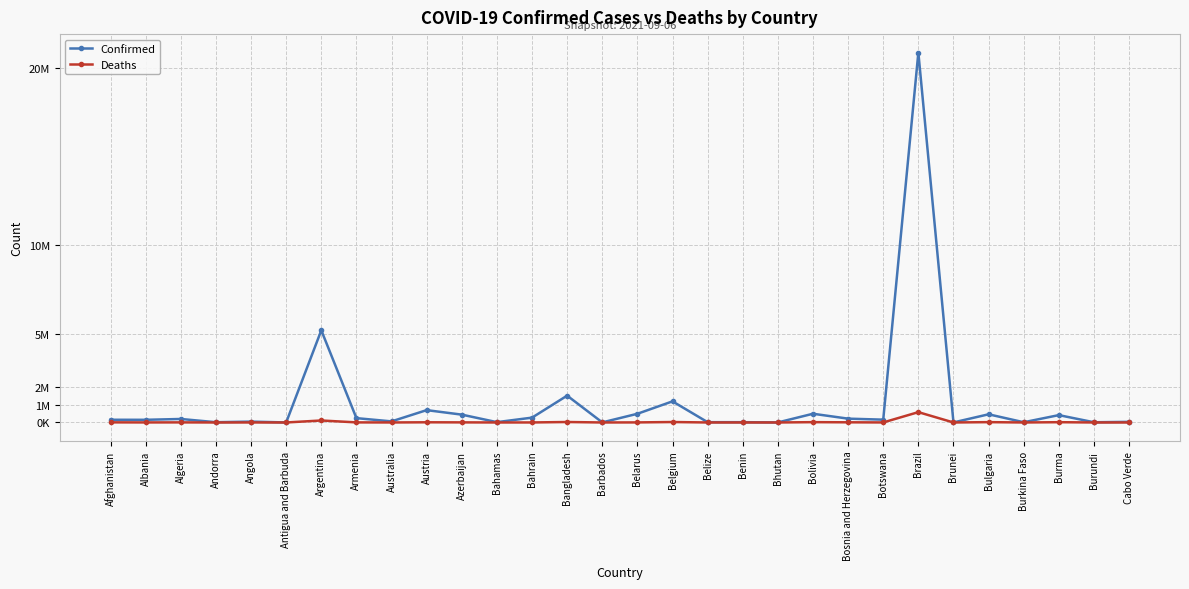

How many interior local valleys does the Confirmed series have?

12